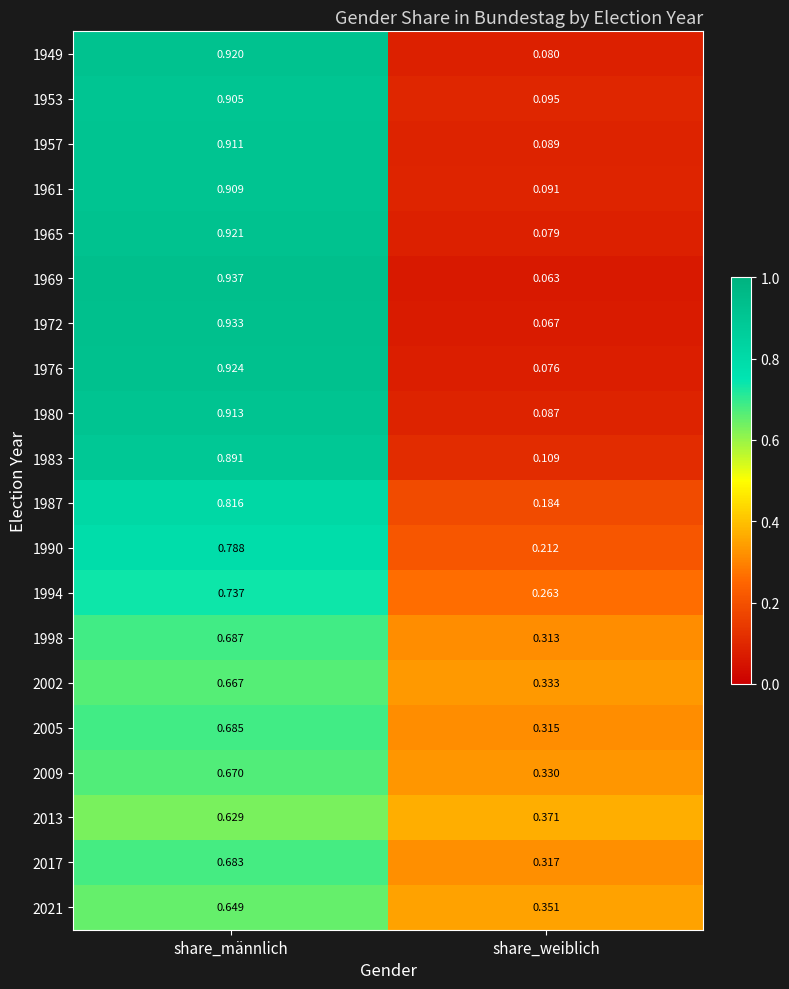

Where is 2005 nearest to the value 0?

share_weiblich